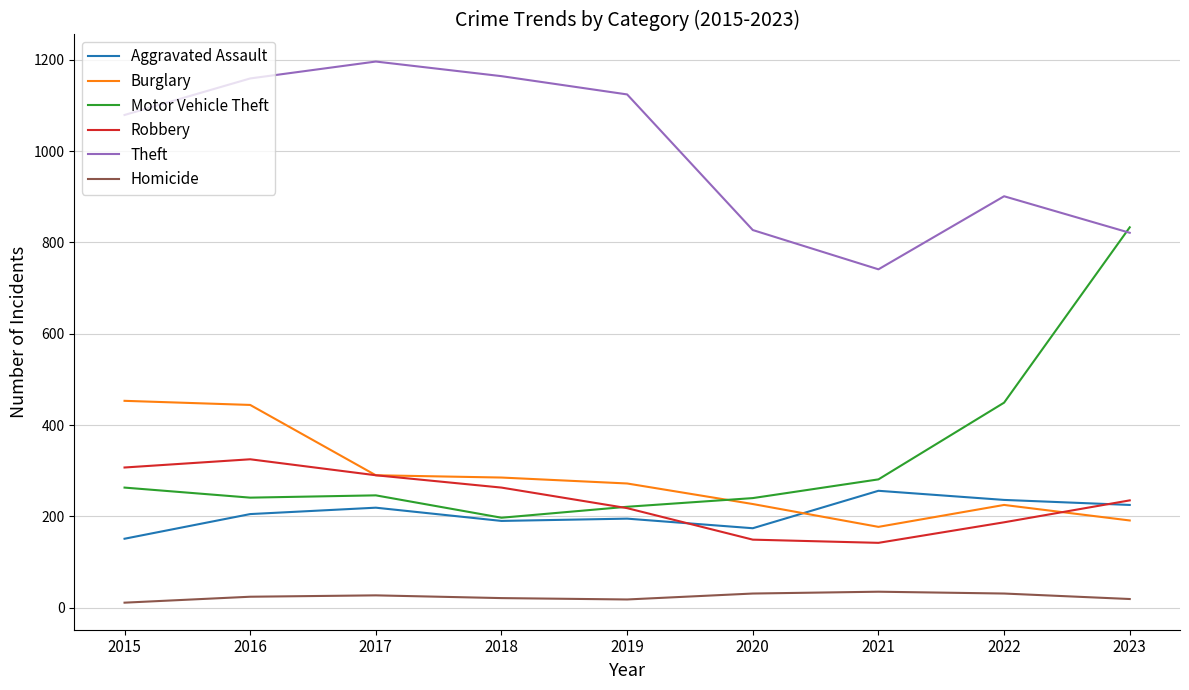

What is the difference between the maximum and minimum values in the Robbery series?

183